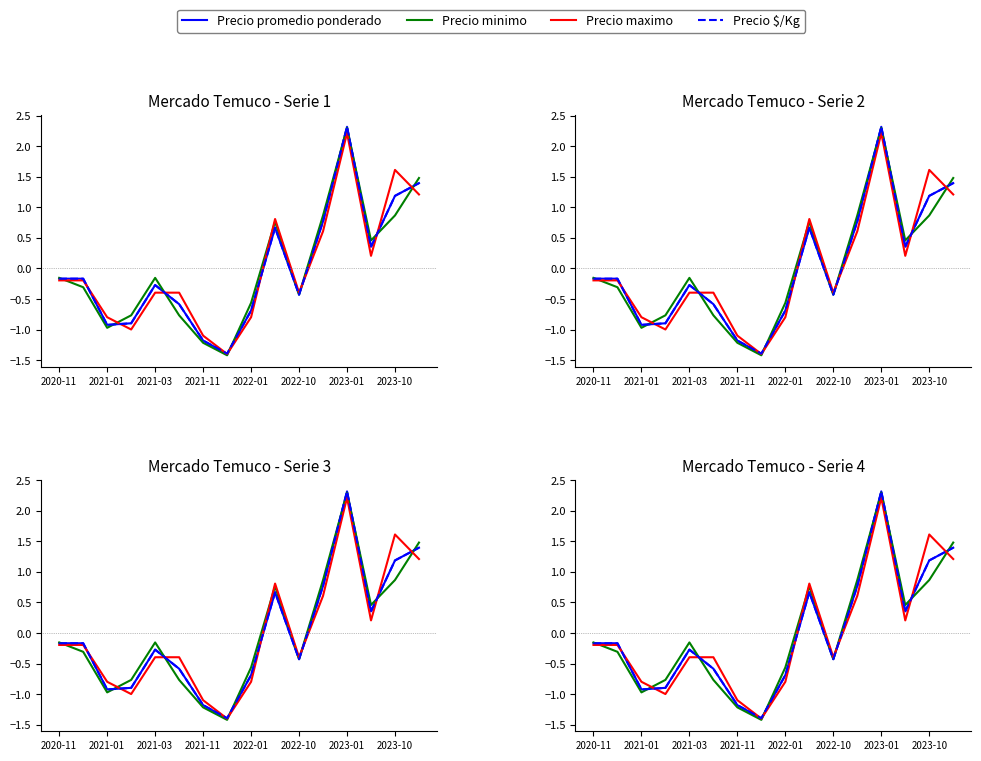

True or false: Precio promedio ponderado and Precio minimo intersect in this chart.

True